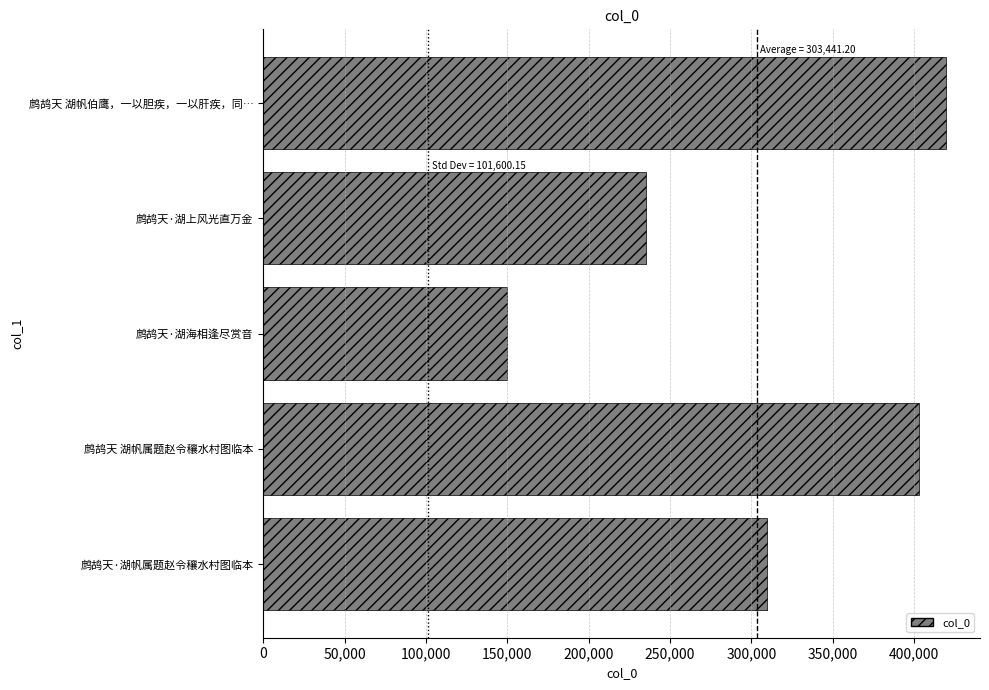

Are the bars grouped side by side (vs. stacked)?

No